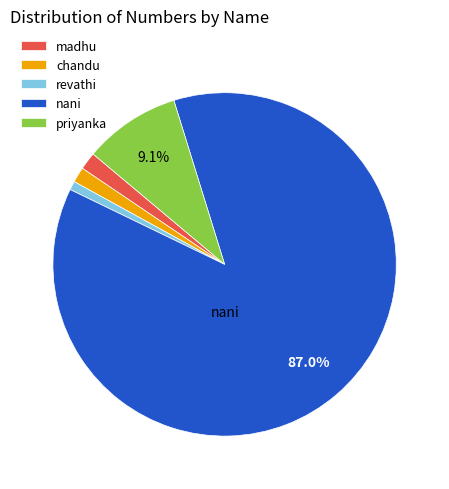

Which has a higher value, nani or priyanka?

nani